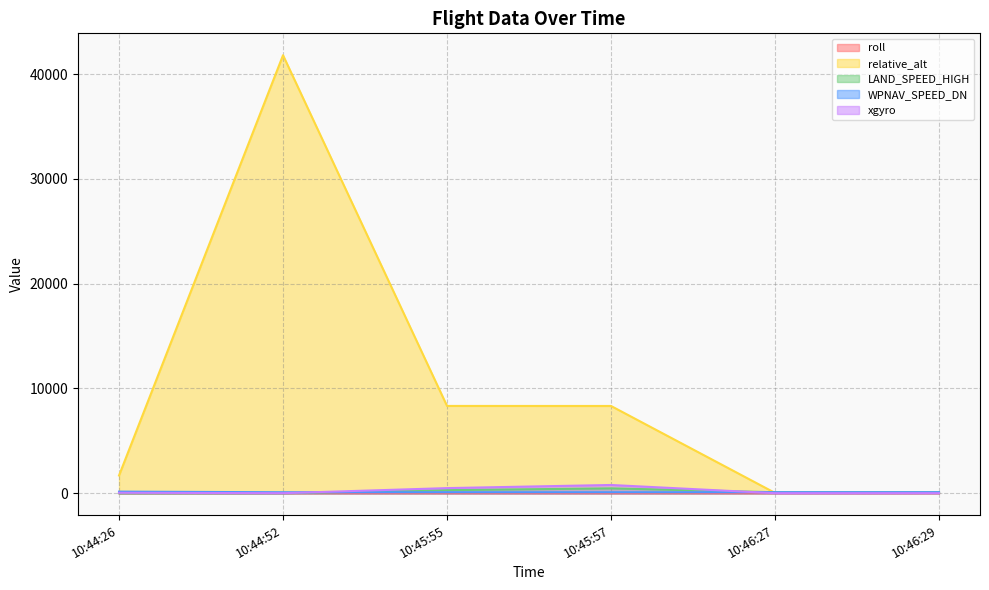

Which has a higher value, 10:45:57 or 10:46:27?

10:45:57